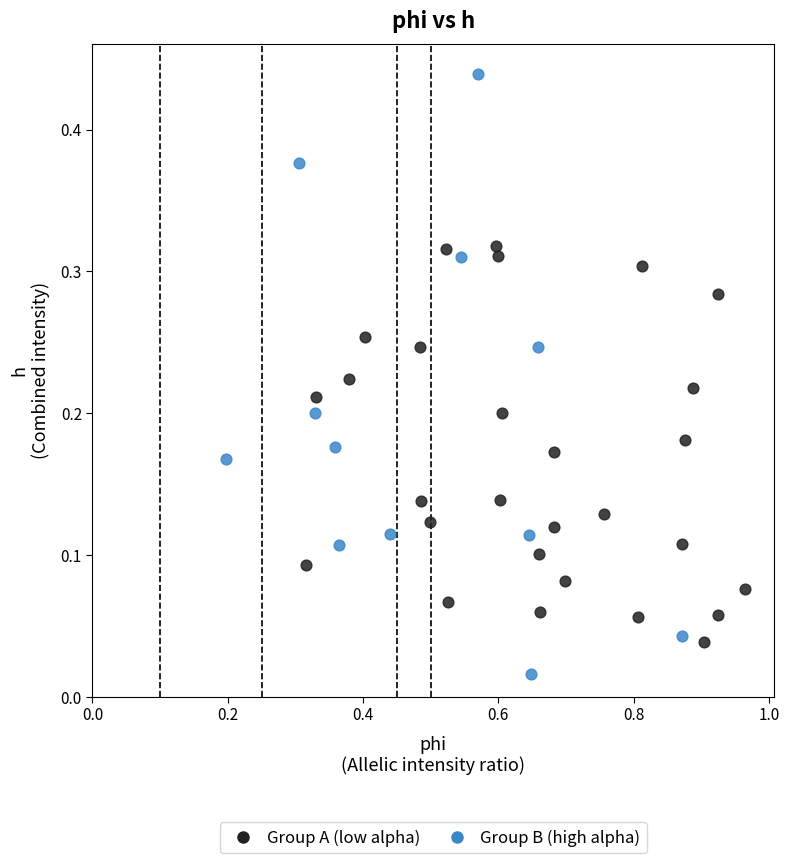

Which series has the widest spread of Y values?

Group B (high alpha)